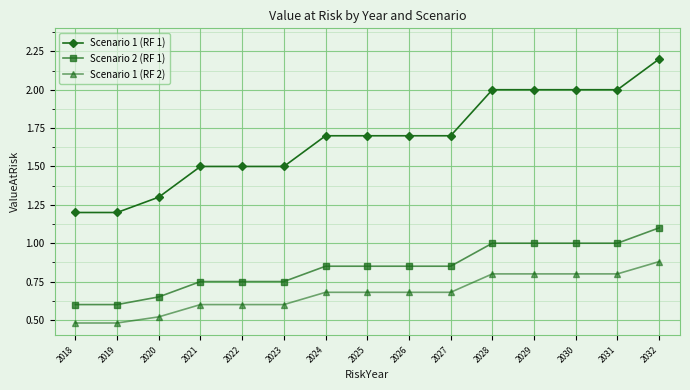

At 2027, list the series in order from smallest to largest.

Scenario 1 (RF 2), Scenario 2 (RF 1), Scenario 1 (RF 1)